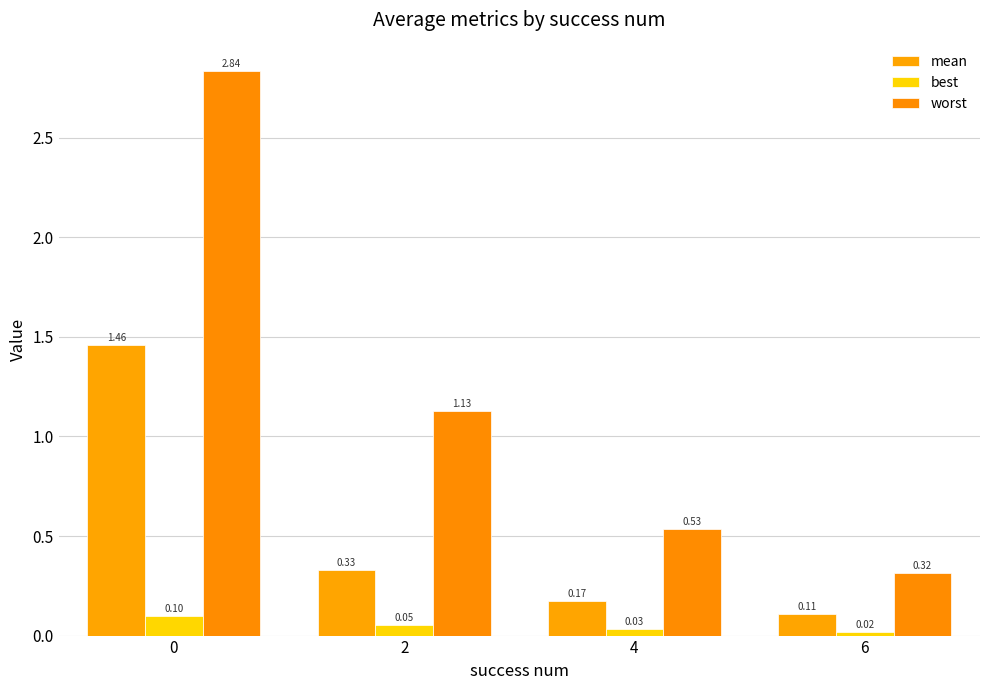

Are the bars horizontal?

No